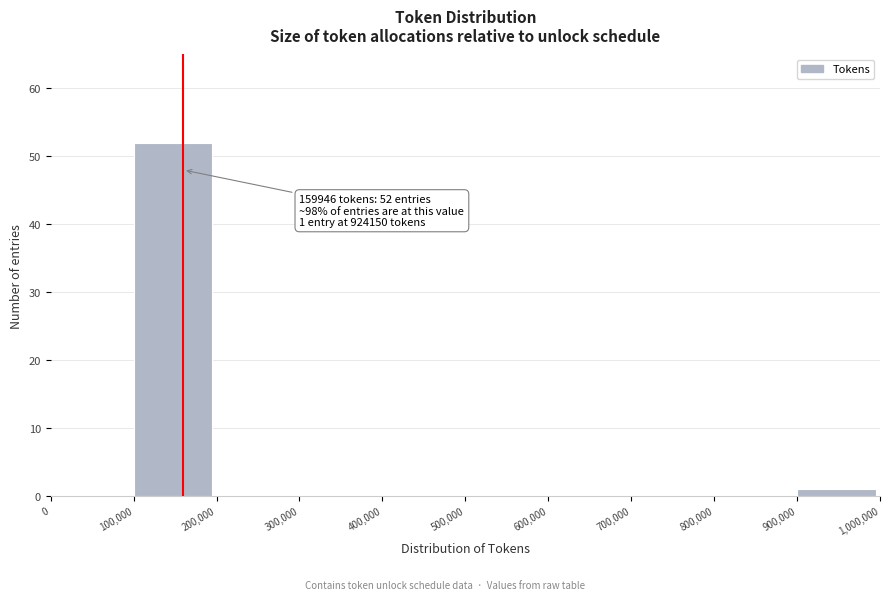

Which range on the x-axis has the tallest bar?

100,000 to 200,000